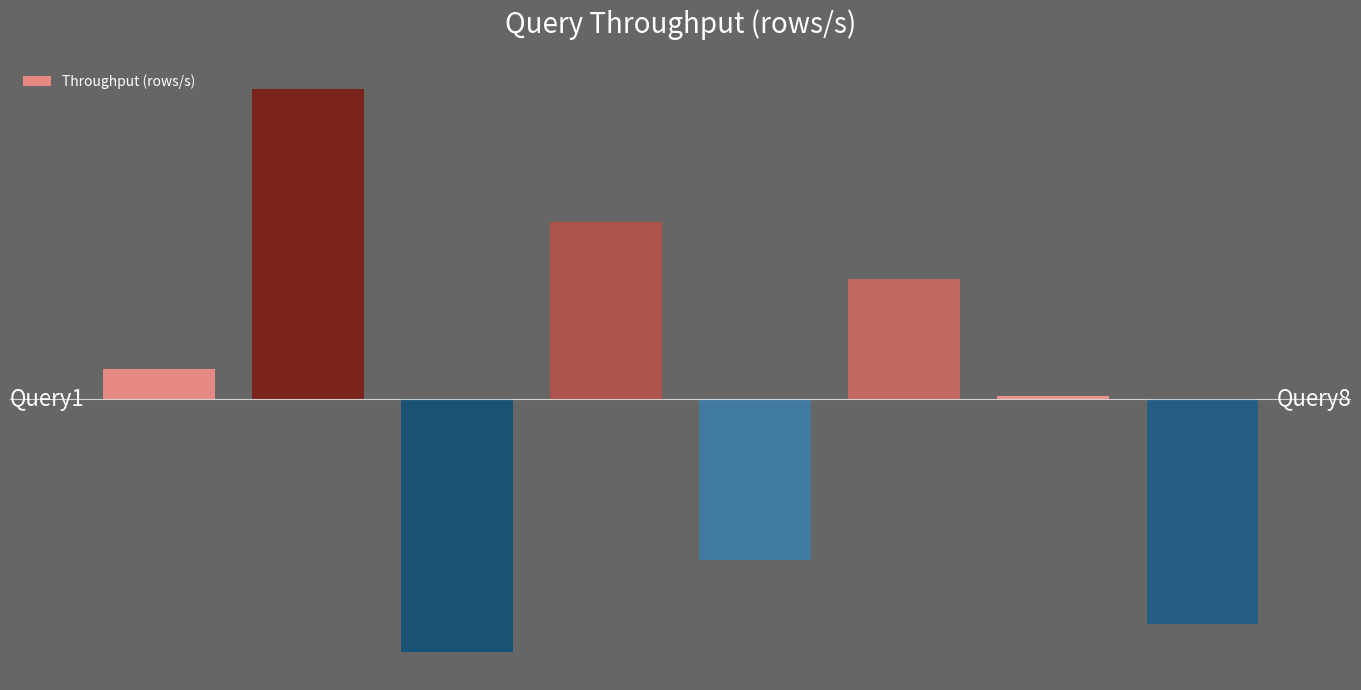

Reading left to right, what are all the values shown in this chart?

0=30979.7	1=320375.9	2=-261568.3	3=182701.2	4=-166681.8	5=123867.2	6=3164.1	7=-232838.0